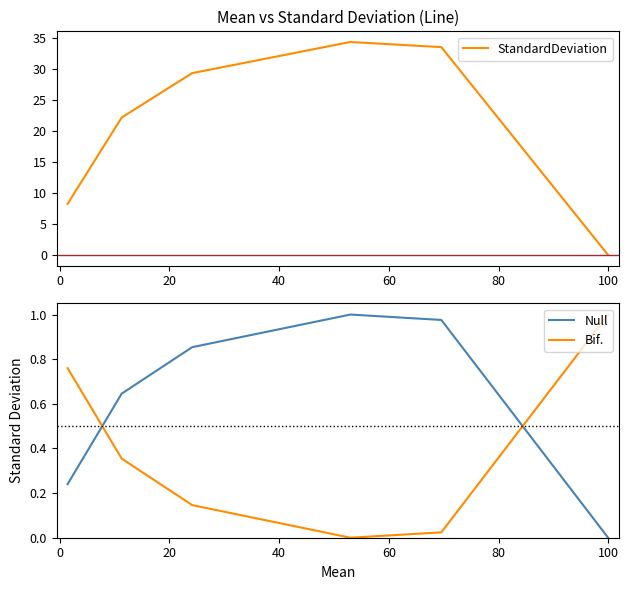

How many lines are shown in the chart?

3